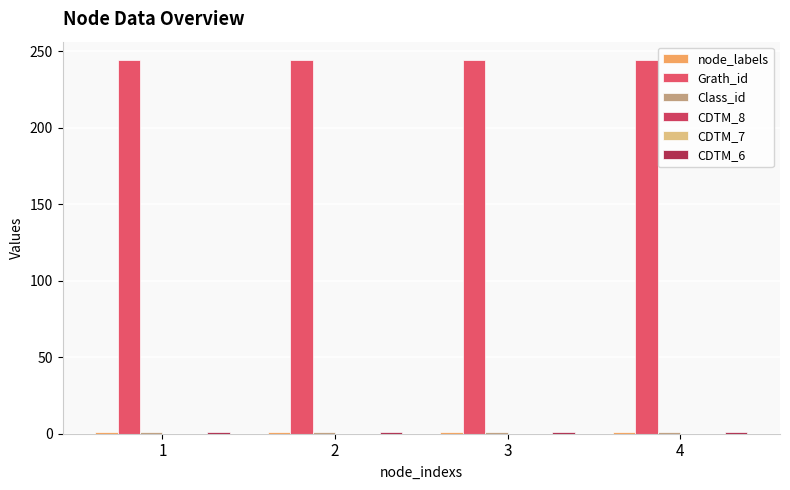

What is the sum of all CDTM_6 values?

4